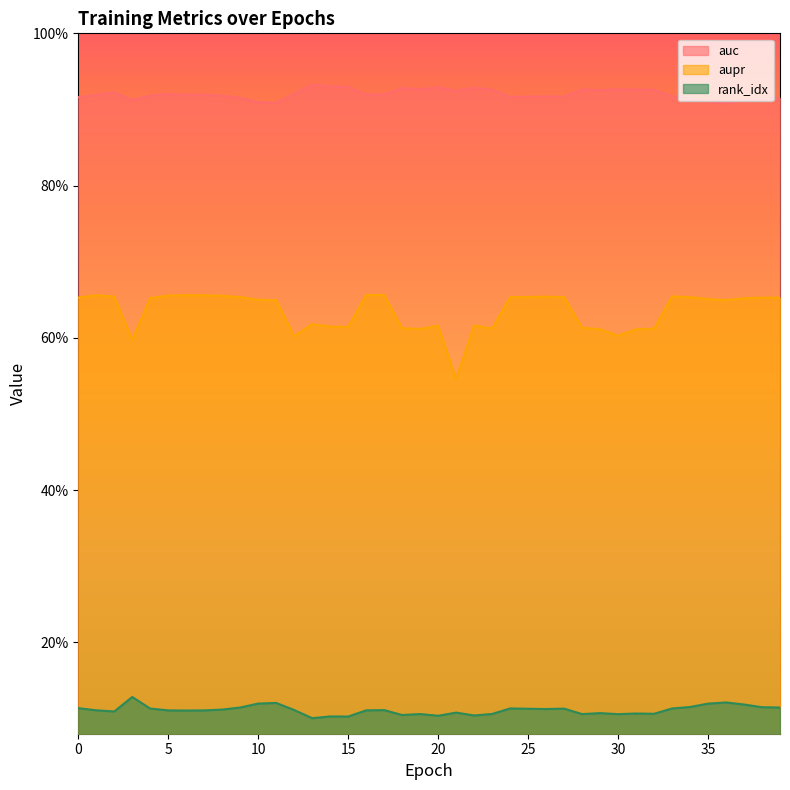

What is the average value of the rank_idx series?

0.1